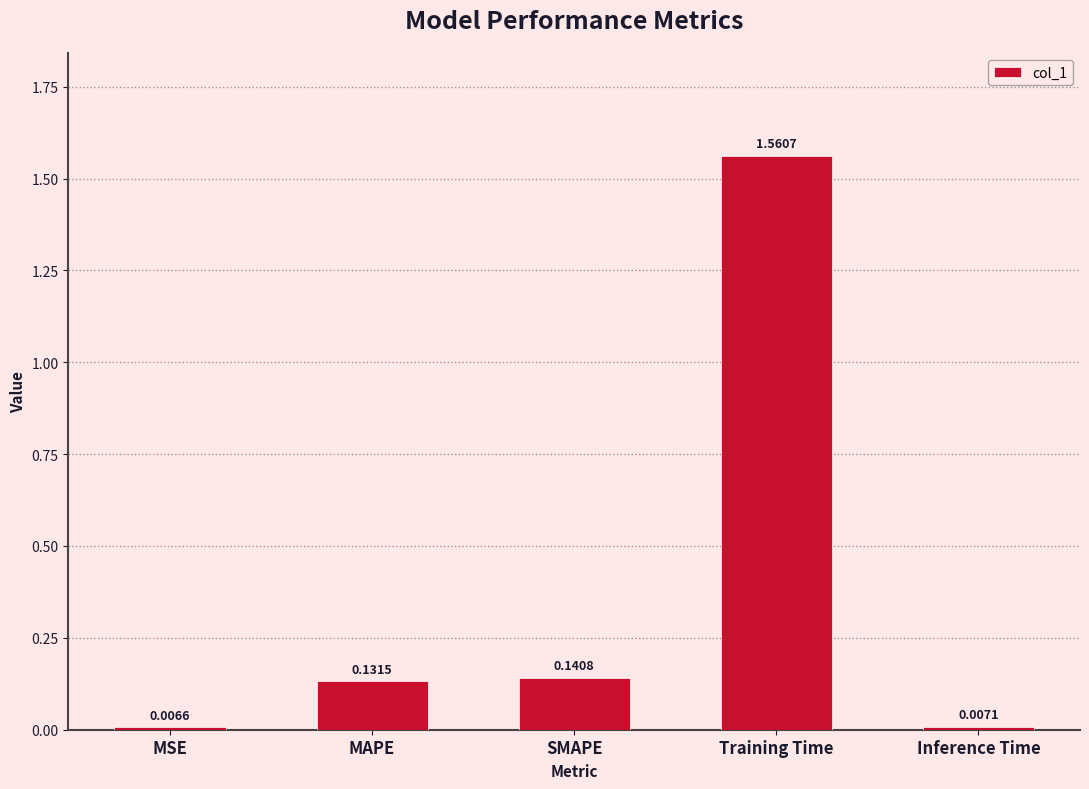

How many bars are there in total?

5